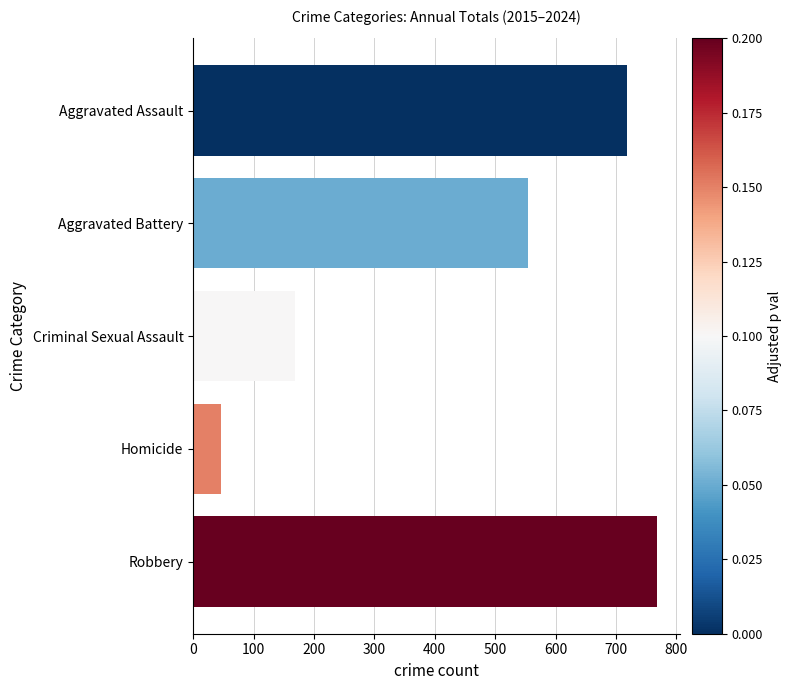

Read the value at Homicide.

46